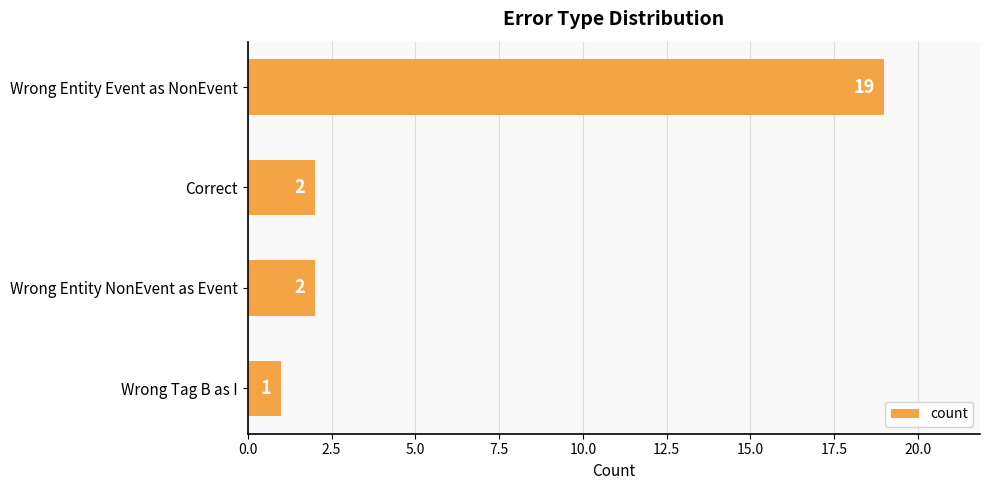

How many bars are there in total?

4